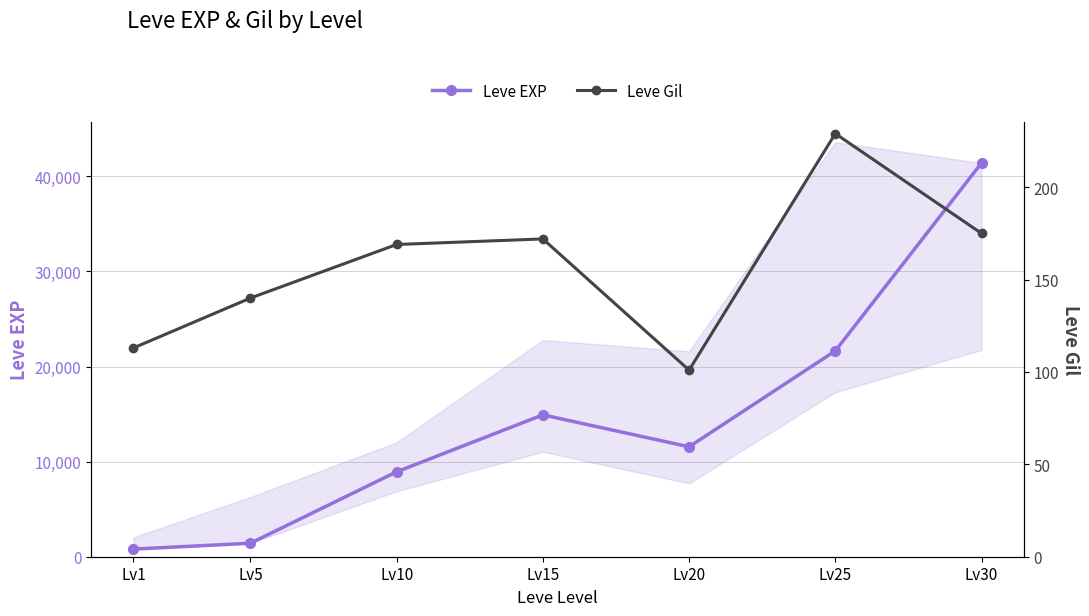

Count the number of categories in the chart.

7